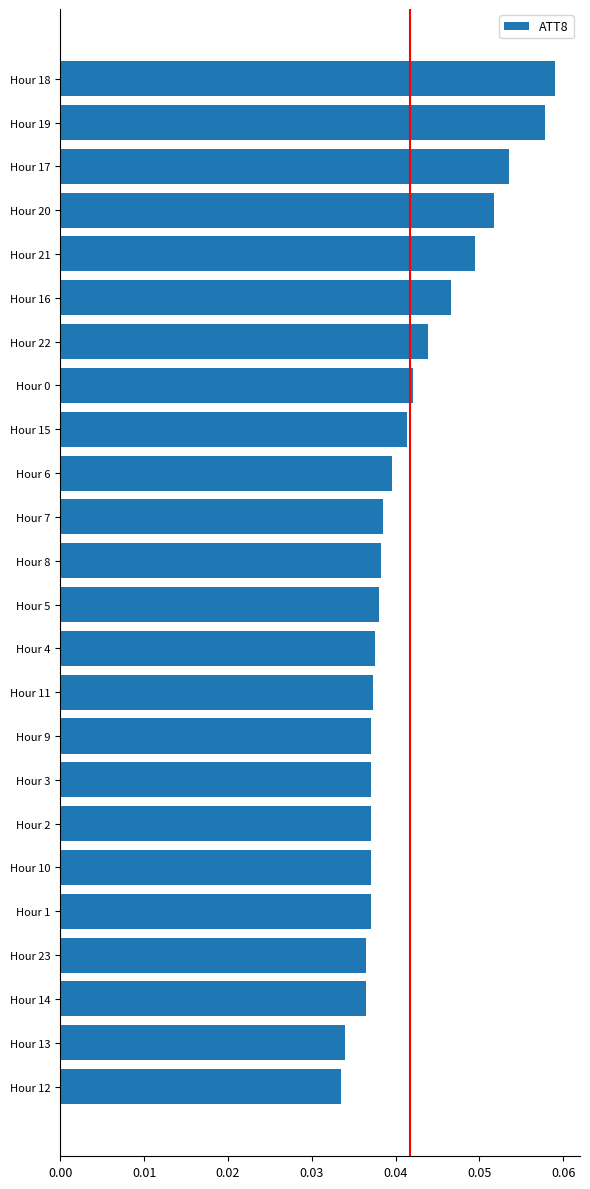

Between Hour 18 and Hour 0, which is larger?

Hour 18